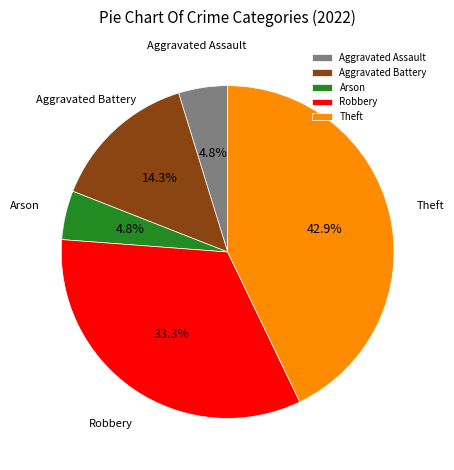

Between Aggravated Battery and Aggravated Assault, which is larger?

Aggravated Battery